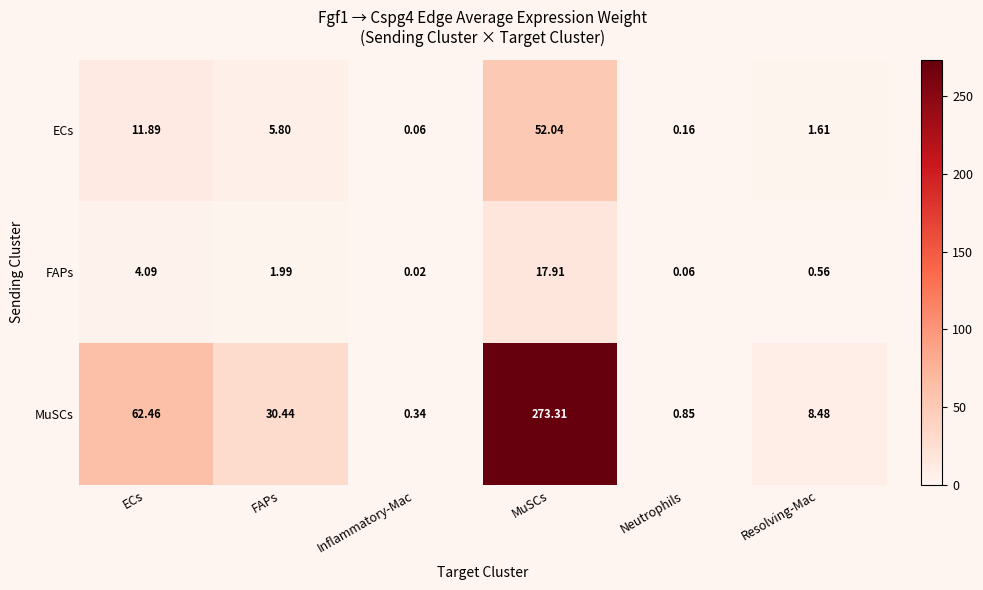

Which series has the widest spread of values?

MuSCs